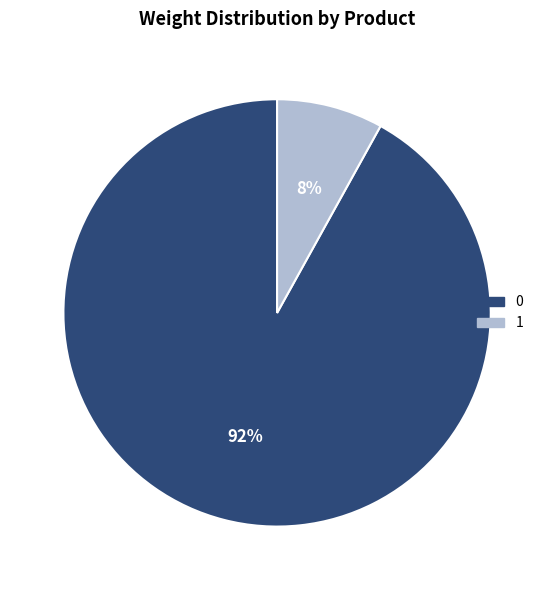

Rank the categories by value from highest to lowest.

0, 1